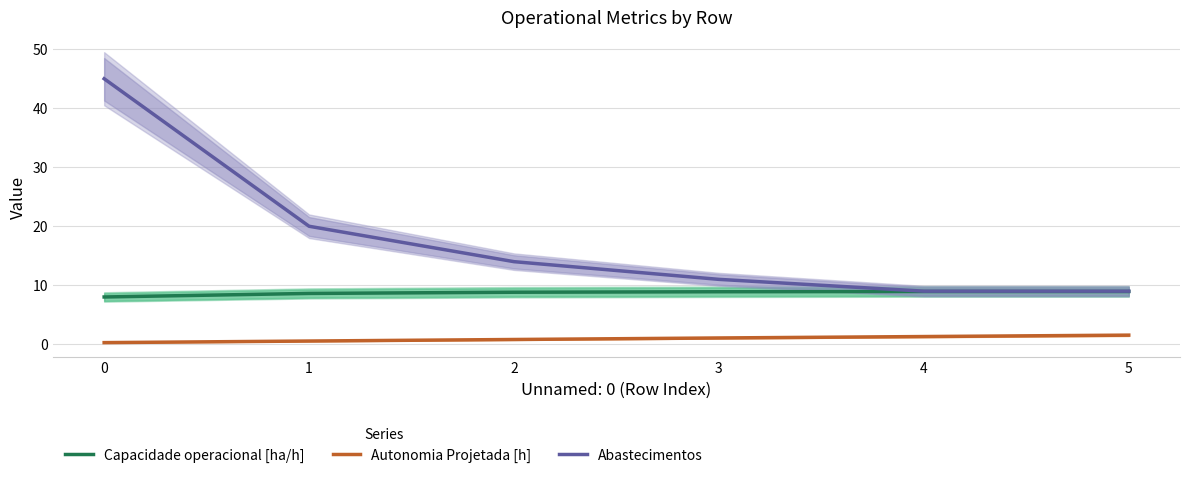

What is the value of the Abastecimentos point at the 3rd from the left?

14.0